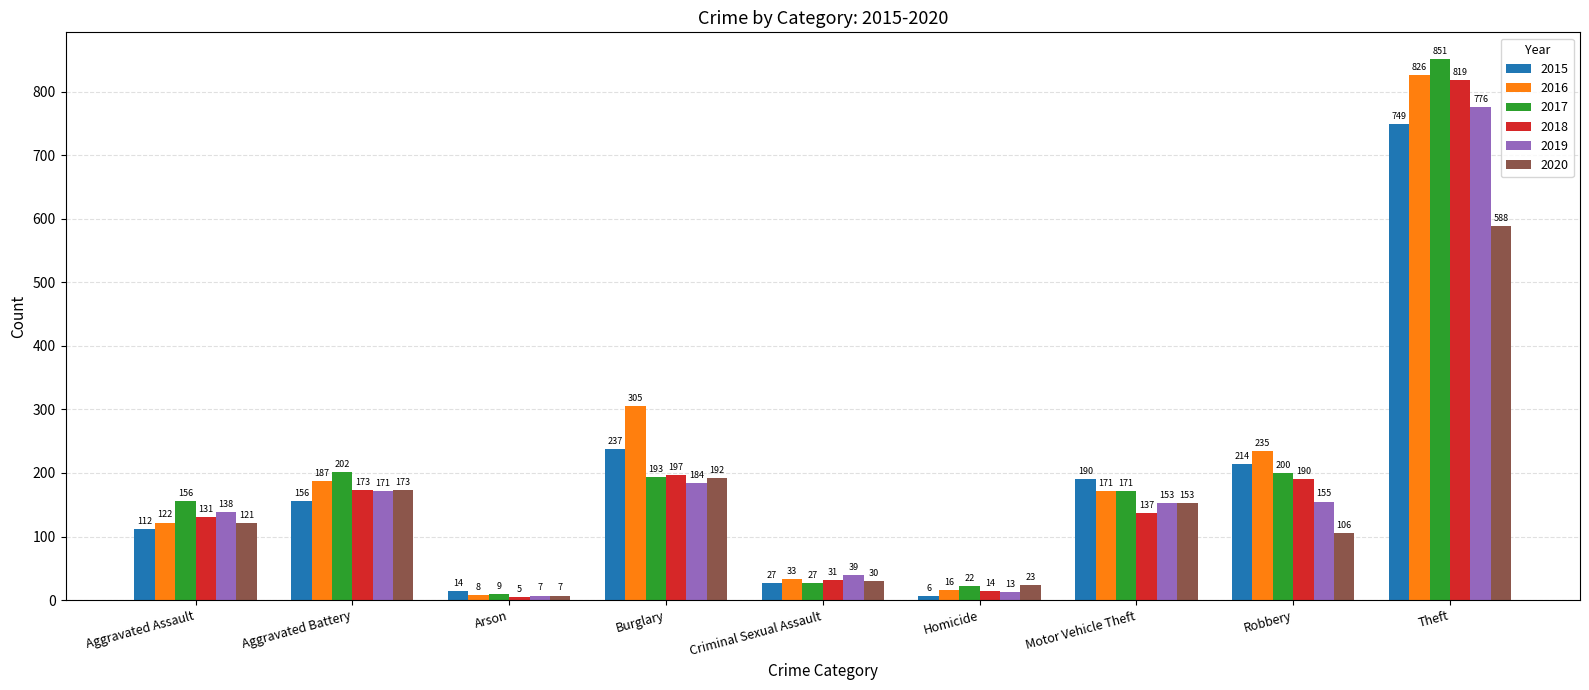

What is the spread (max minus min) of values at Burglary?

121